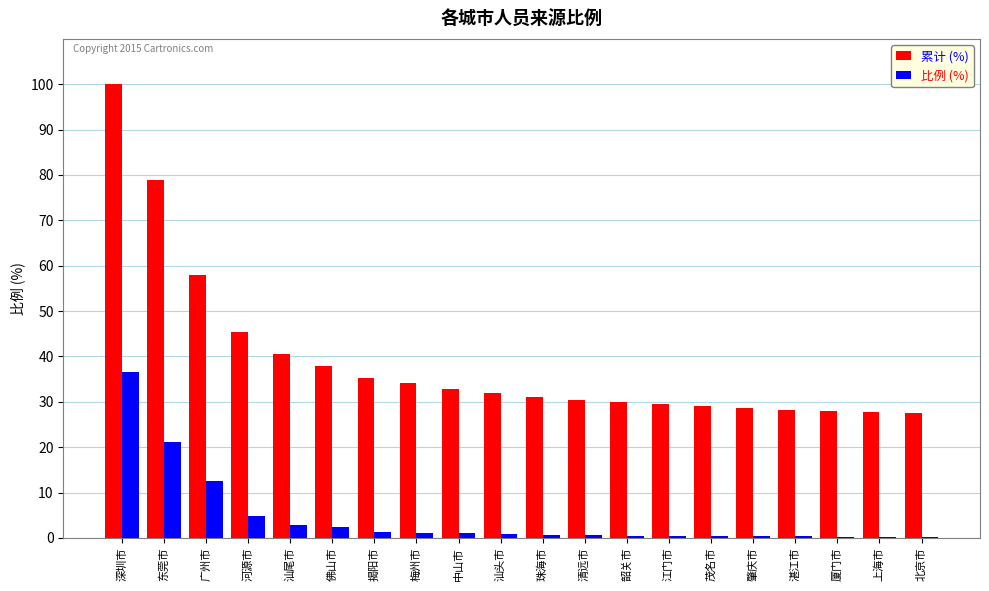

Between 河源市 and 清远市, which series saw the biggest shift?

累计 (%)